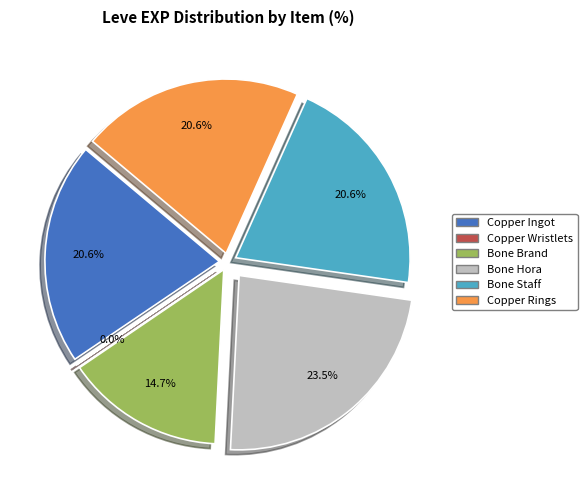

Which category has the smallest portion of the pie?

Copper Wristlets